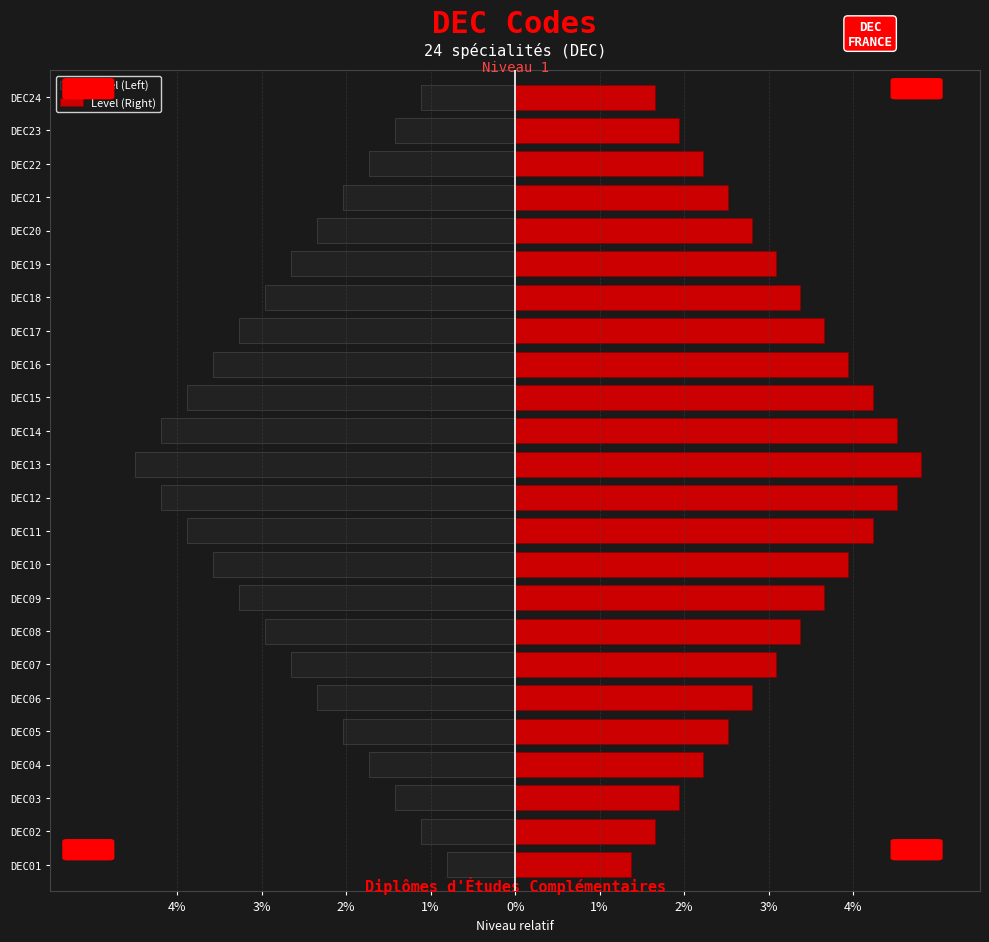

How many bars are there in total?

48